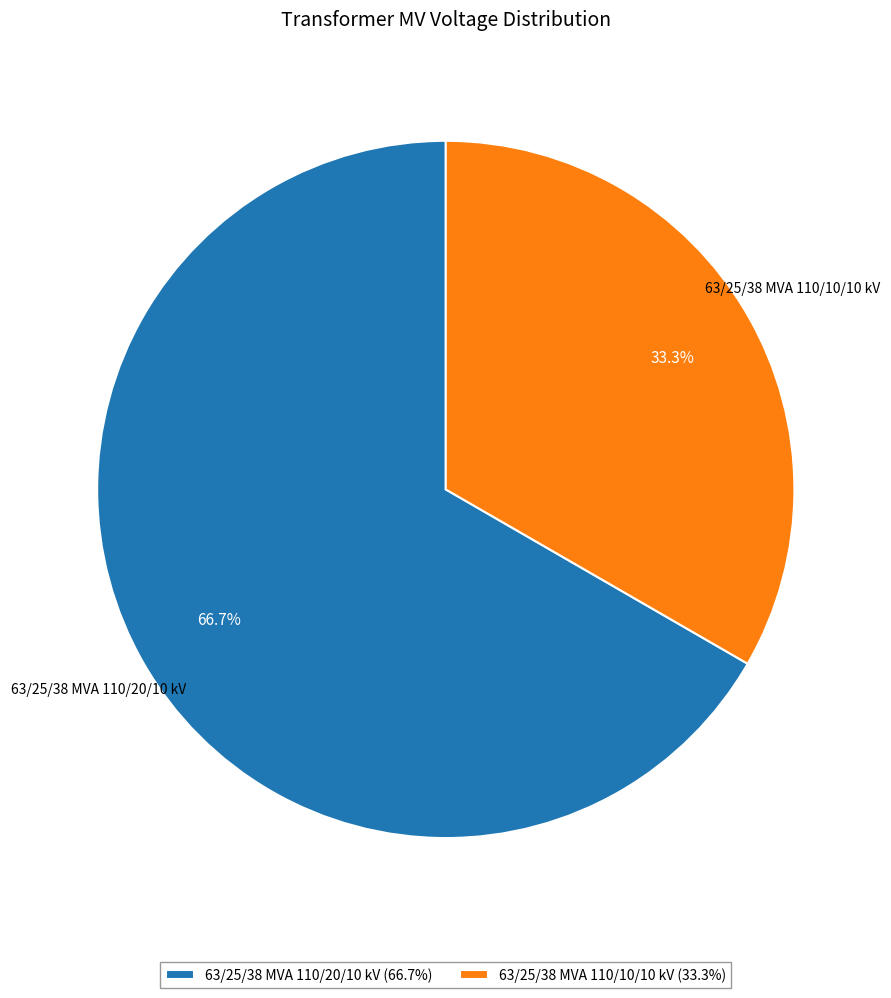

To the nearest percent, what is the combined percentage of 63/25/38 MVA 110/10/10 kV and 63/25/38 MVA 110/20/10 kV?

100%